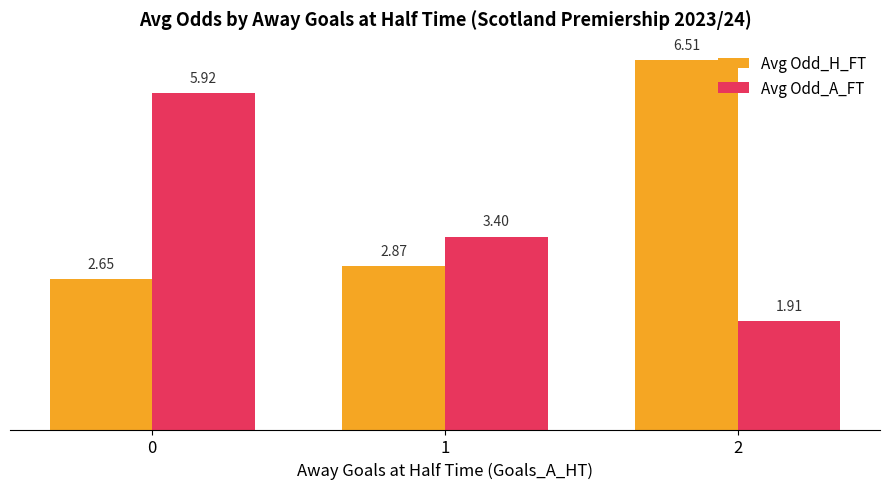

Which label corresponds to the largest value in the chart?

2